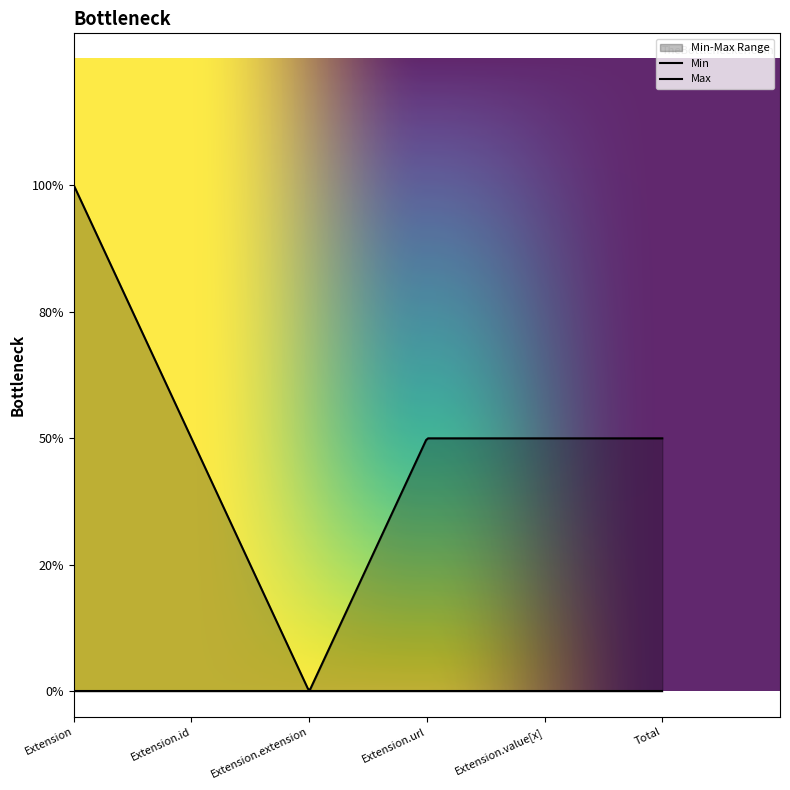

The value of Max at Extension.value[x] is 2. True or false?

False